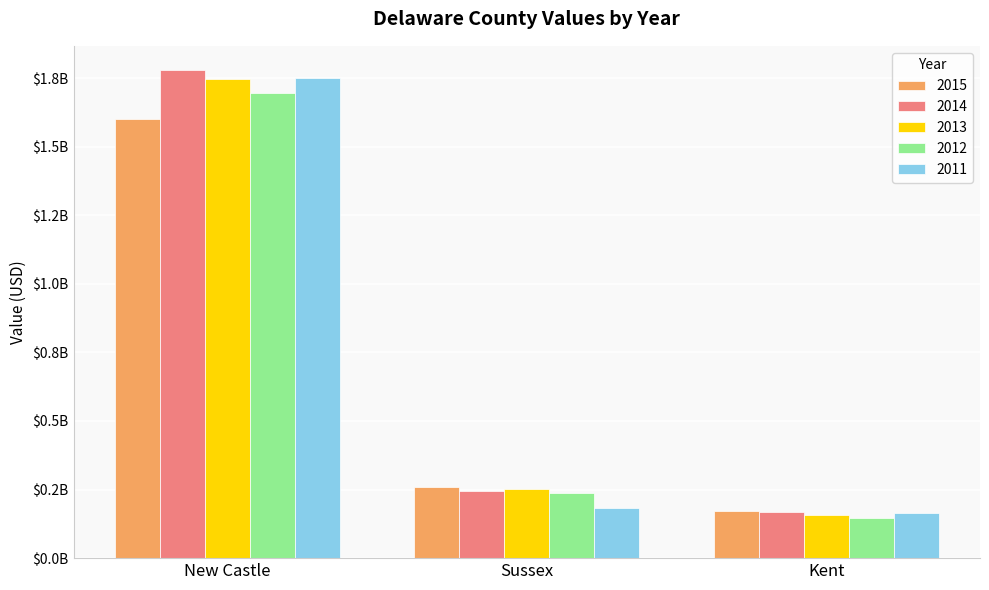

What are all the series names shown in the legend?

2015, 2014, 2013, 2012, 2011